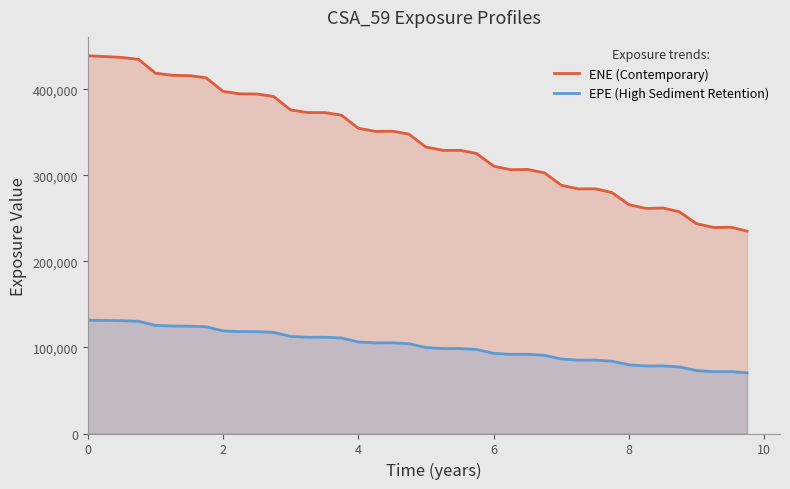

True or false: EPE (High Sediment Retention) and ENE (Contemporary) cross at least once.

False